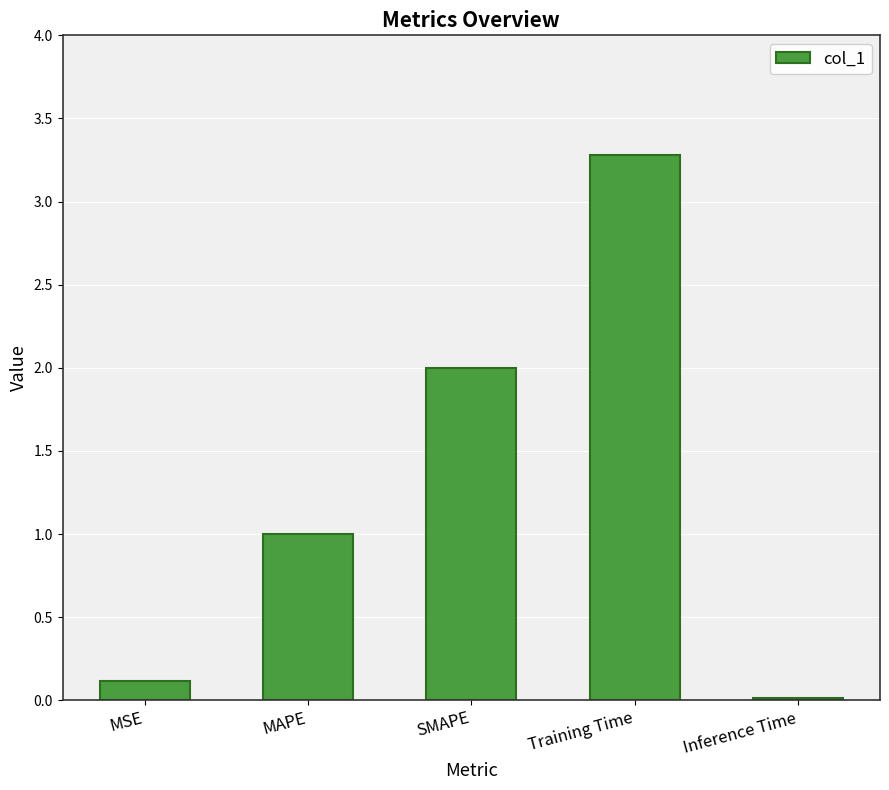

What is the maximum value shown in the chart?

3.3